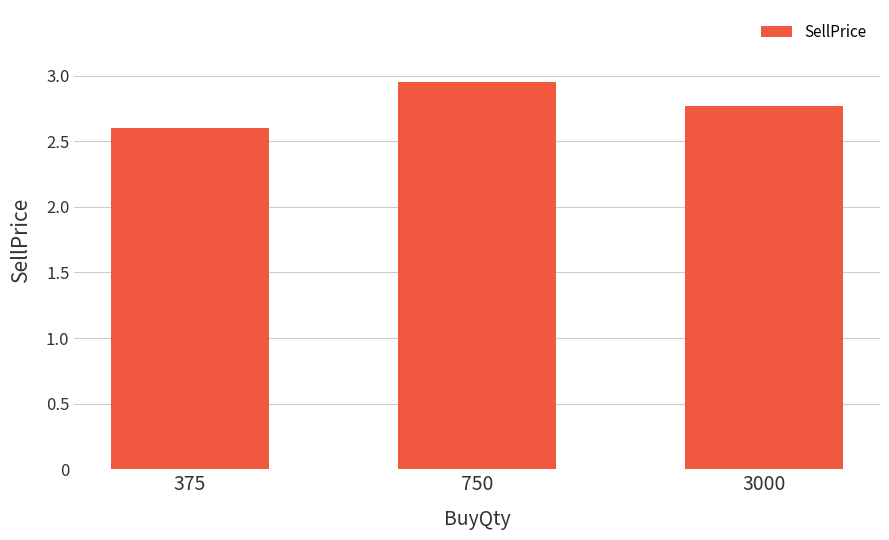

What is the sum of all values?

8.3